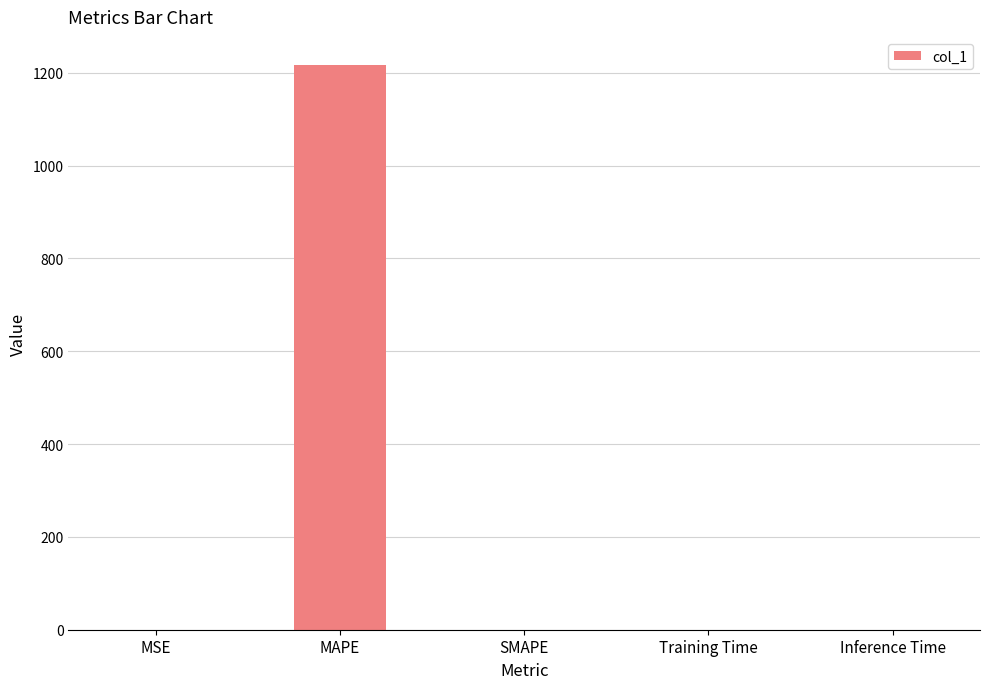

Are the bars horizontal?

No